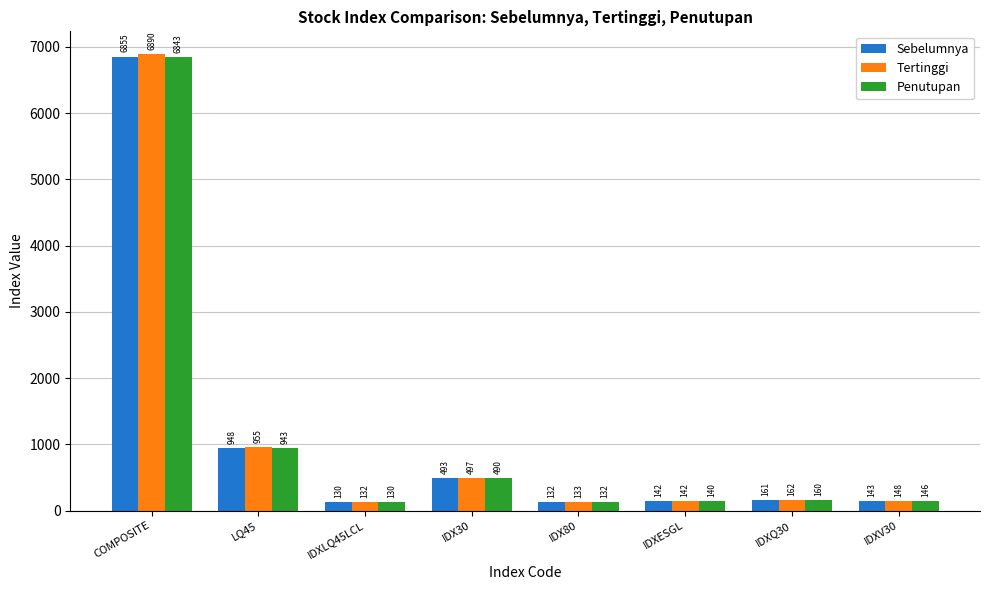

What is the minimum value shown in the chart?

129.7